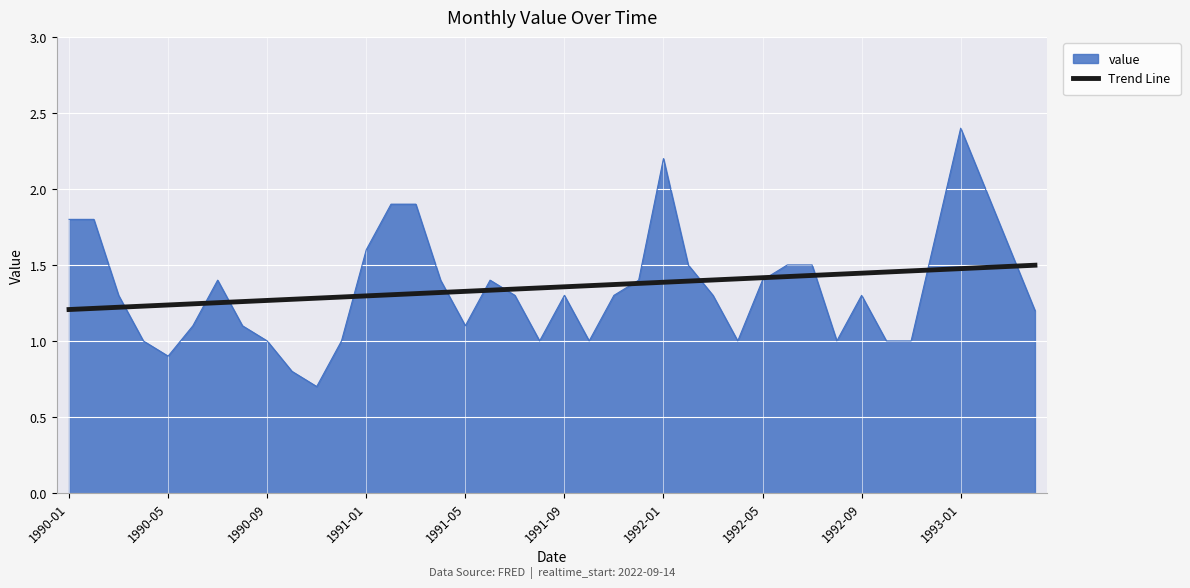

What is the smallest value displayed?

0.7